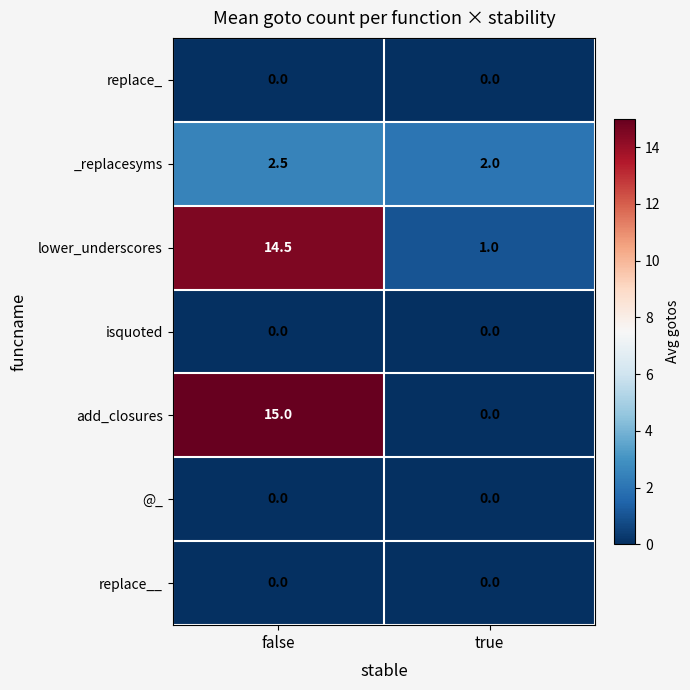

Rank the categories by lower_underscores value from highest to lowest.

false, true